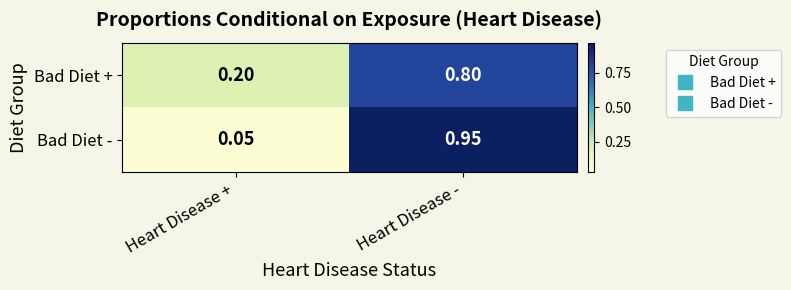

Which series changed the most between Heart Disease + and Heart Disease -?

Bad Diet -